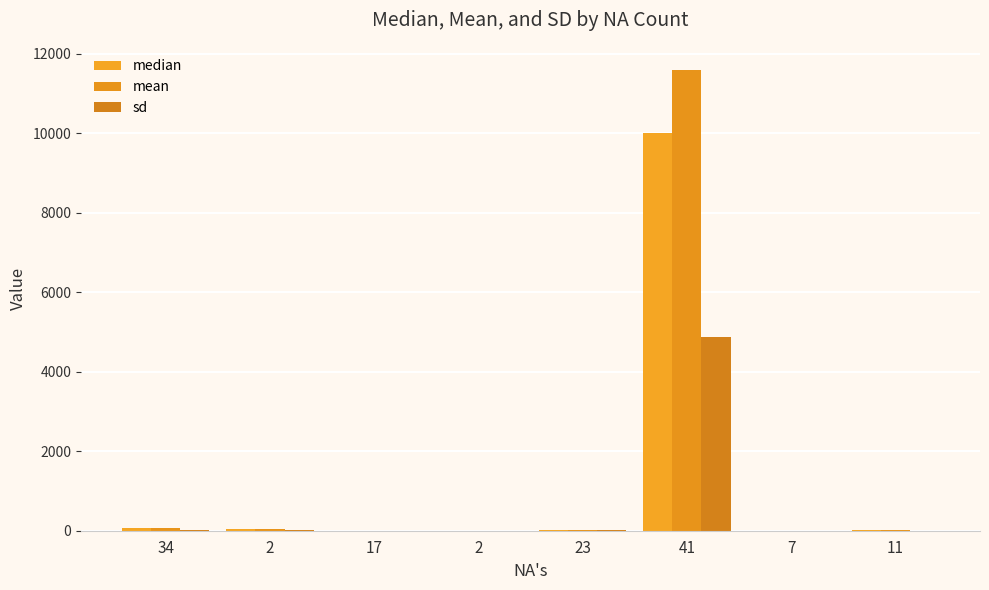

Does the chart contain stacked bars?

No